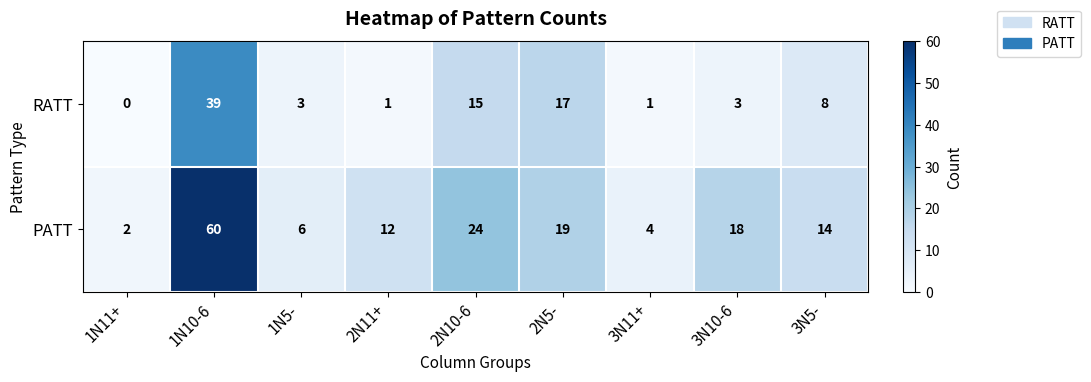

What is the total value across all series at 3N10-6?

21